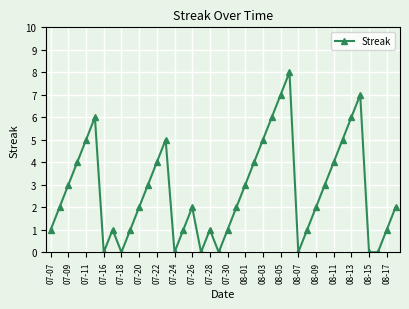

How many points are higher than both their immediate neighbors (excluding endpoints)?

7